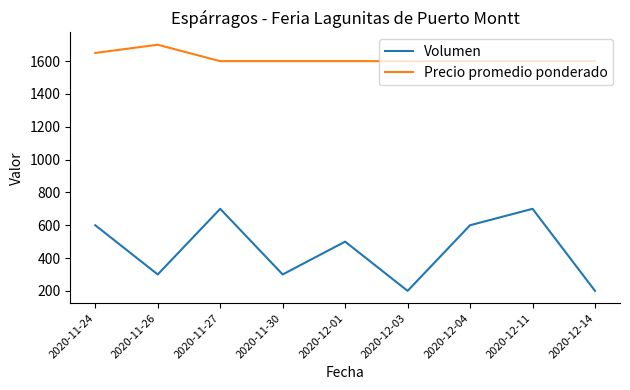

The value of Volumen at 2020-12-03 is 200. True or false?

True